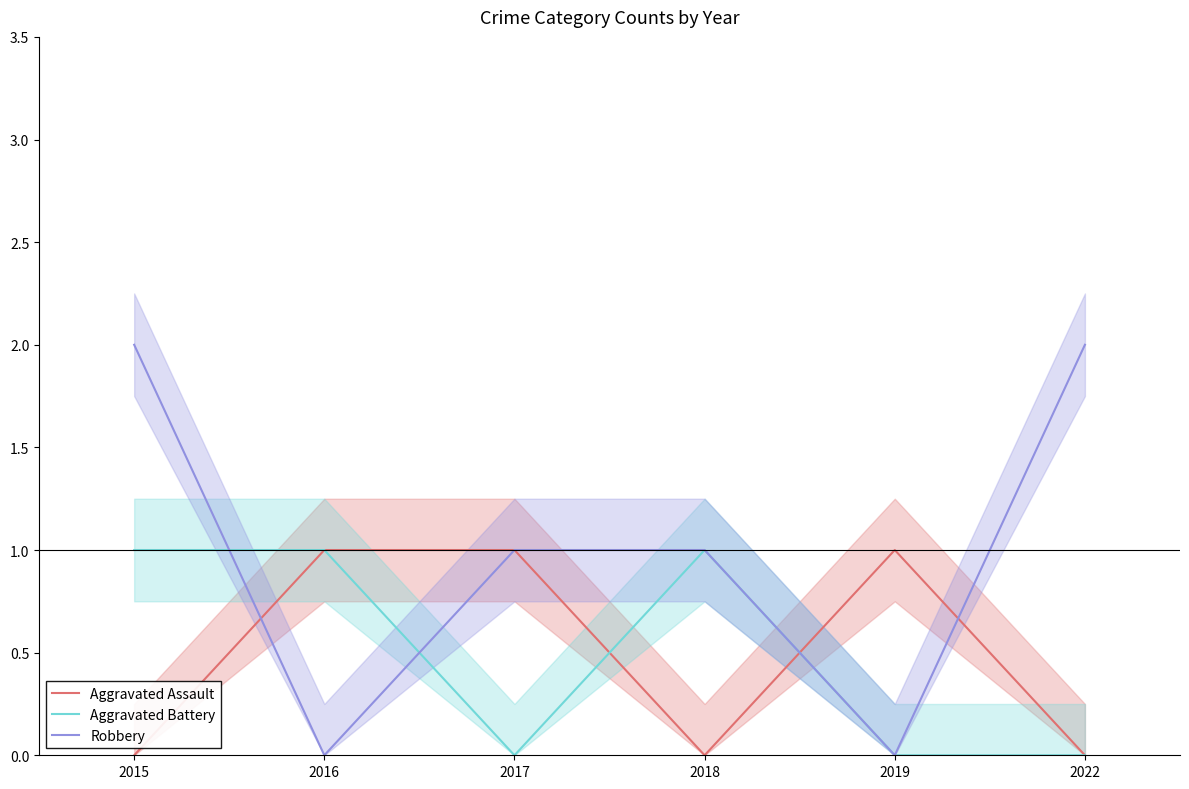

How many data points does each series have?

6